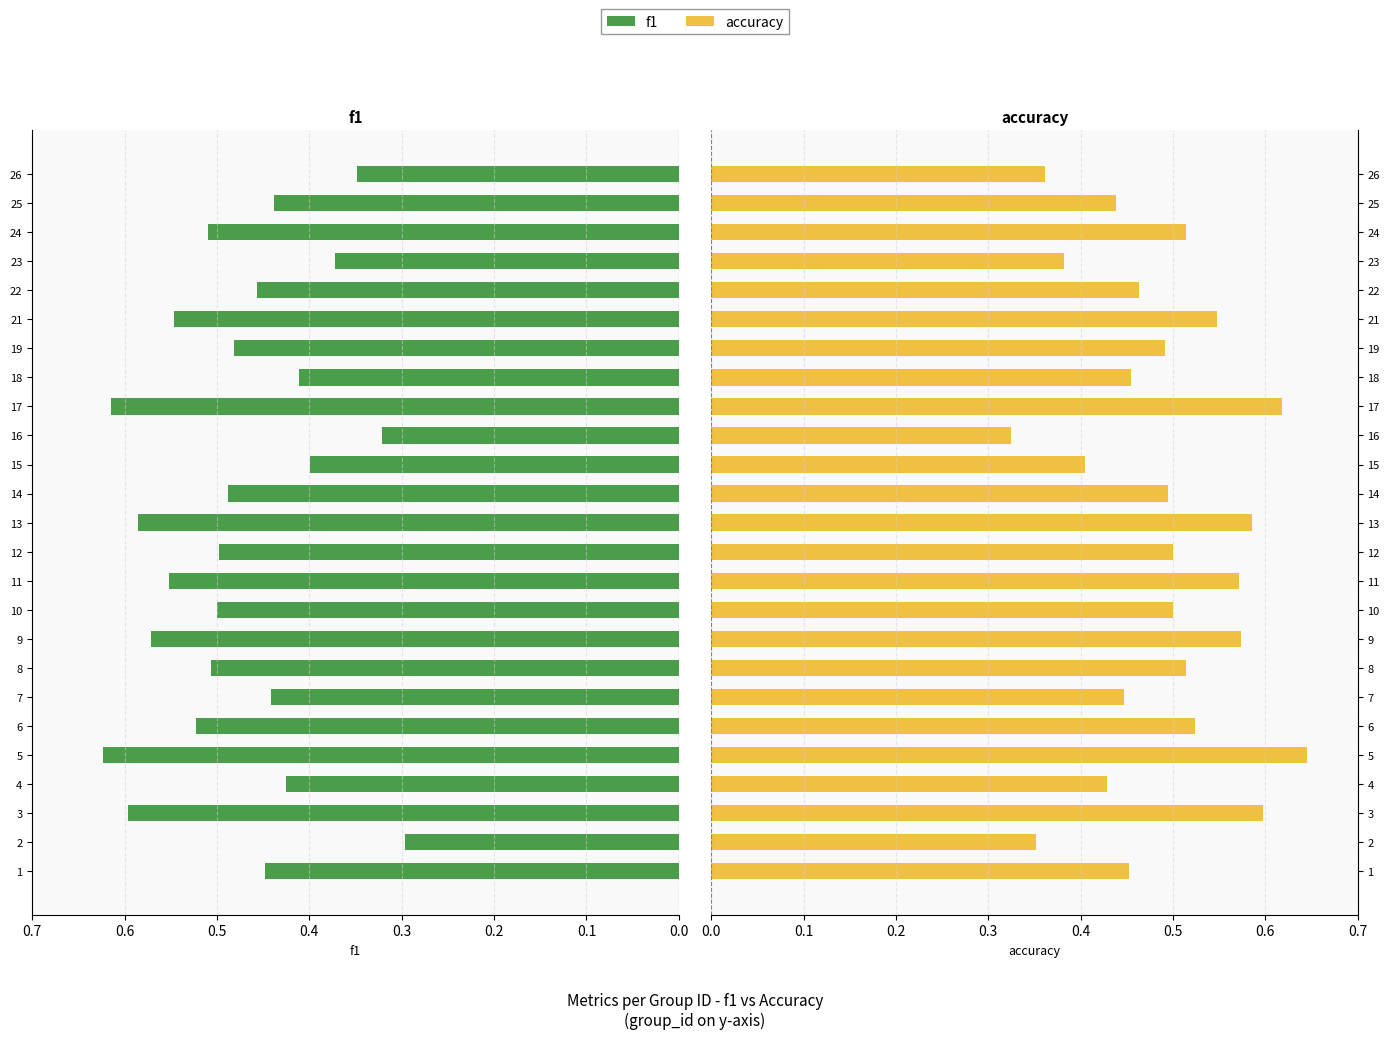

At how many categories does at least one series exceed 0?

25